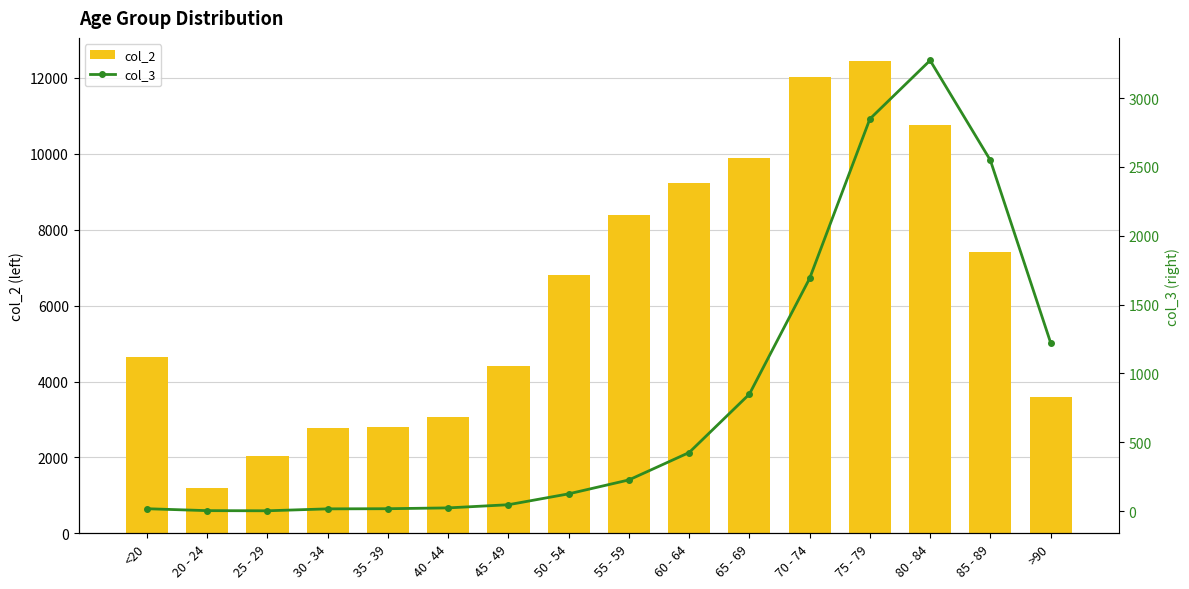

Read the col_3 value at 75 - 79, to the nearest 50.

2850